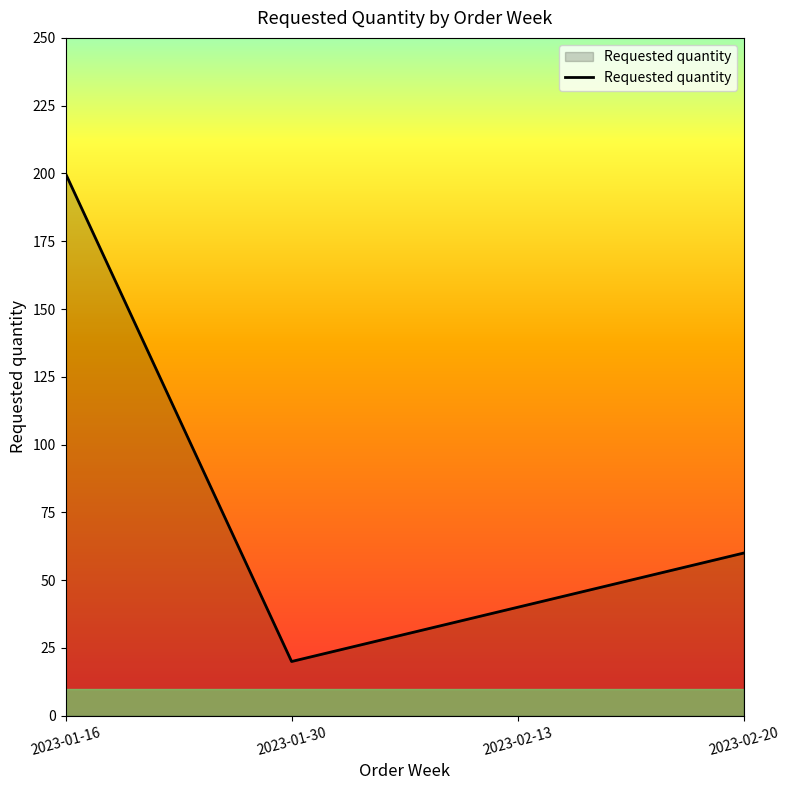

How many values are between 40 and 200?

3